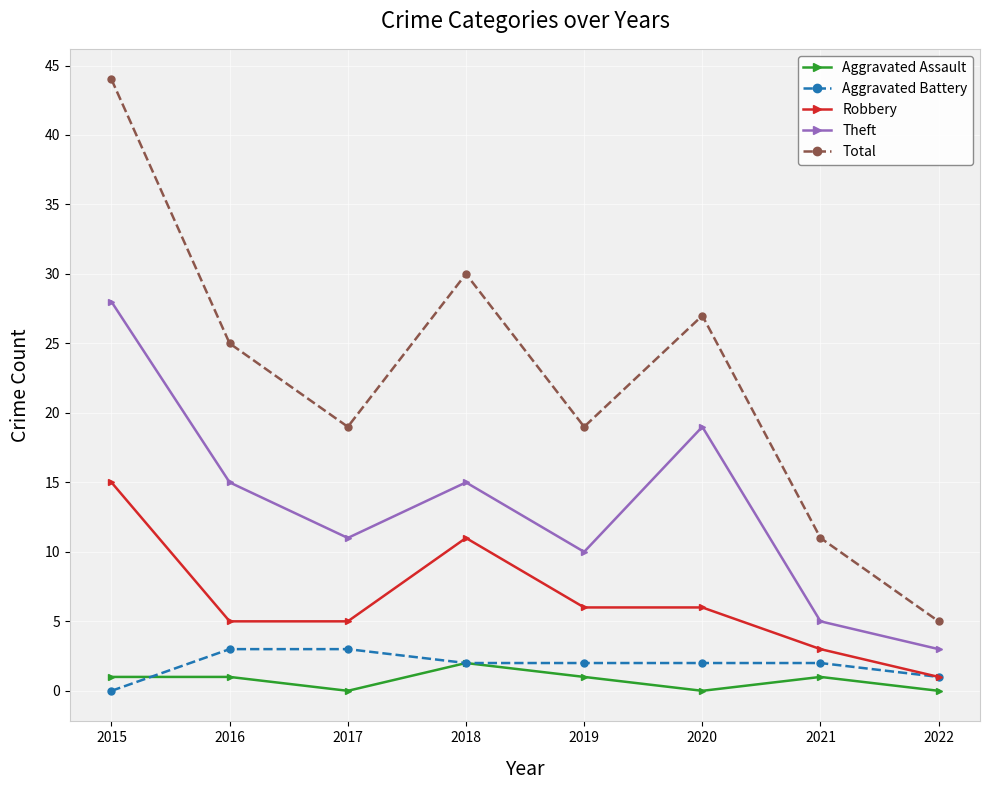

True or false: Total and Aggravated Battery intersect in this chart.

False